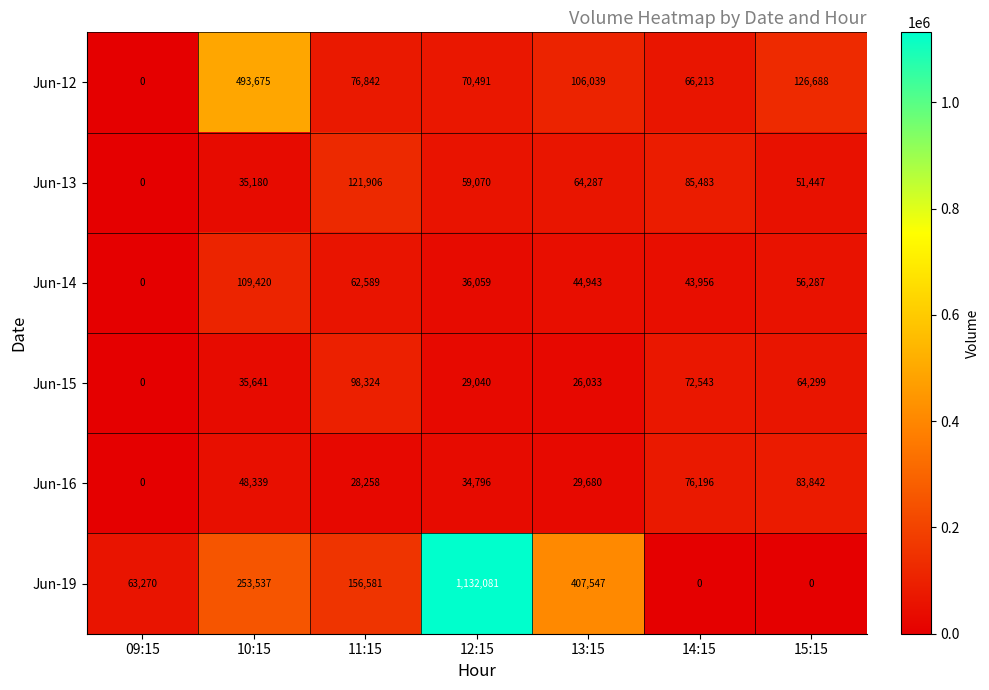

What is the difference between the maximum and minimum values in the Jun-13 series?

121906